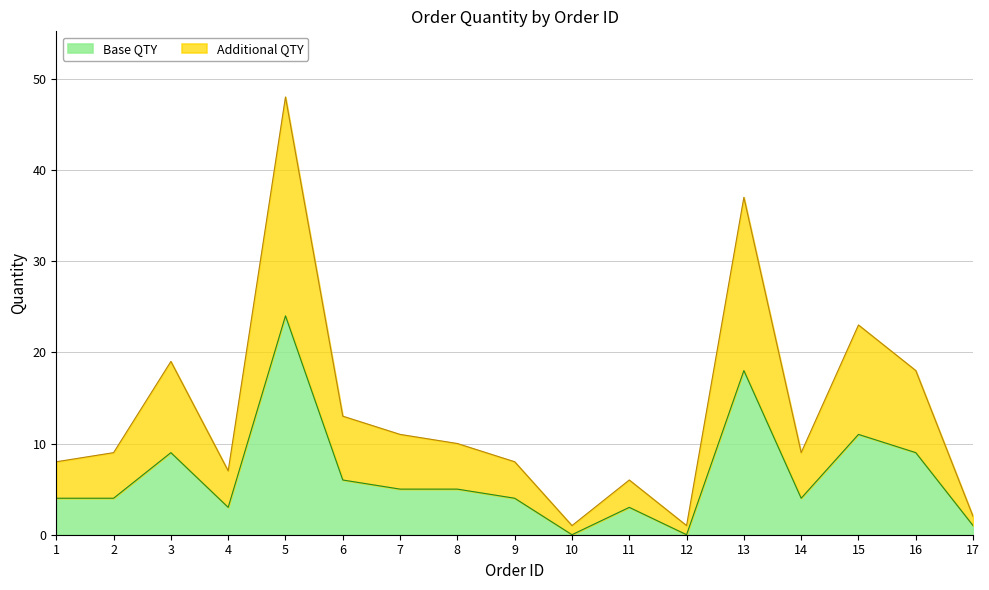

What is the value of the 7th point from the left?

11